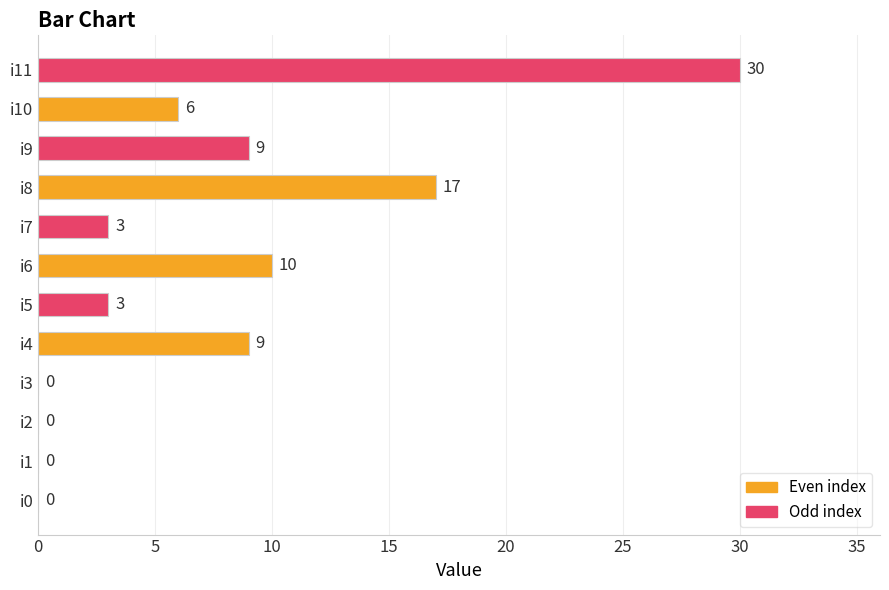

Count the number of data series in this chart.

1